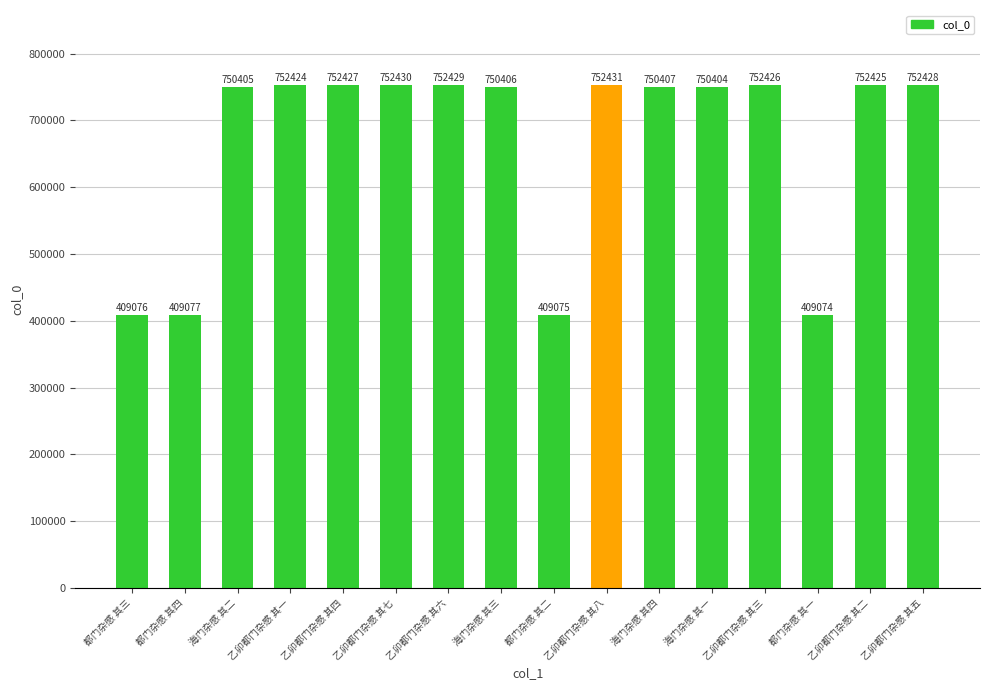

What is the change in value from 海门杂感 其二 to 海门杂感 其四?

+2